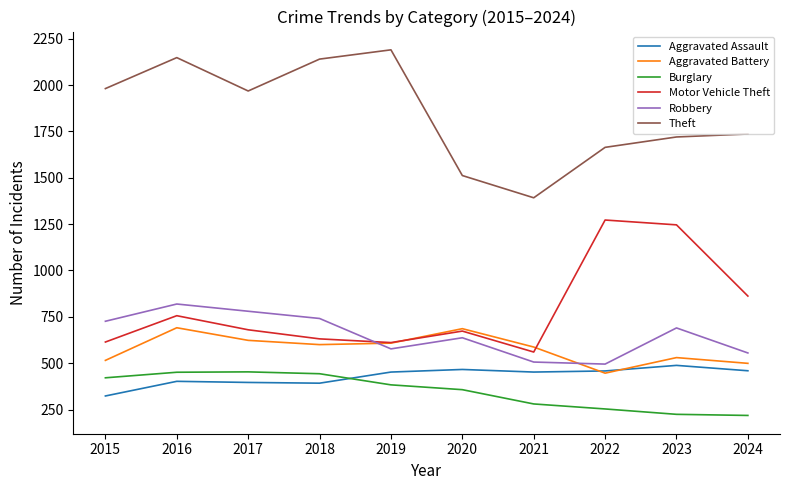

Is it true that Motor Vehicle Theft equals 1033 at 2015?

False